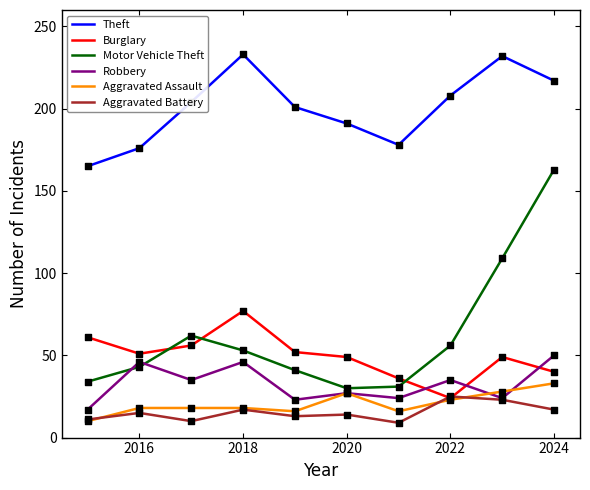

Which series has the largest total across all categories?

Theft